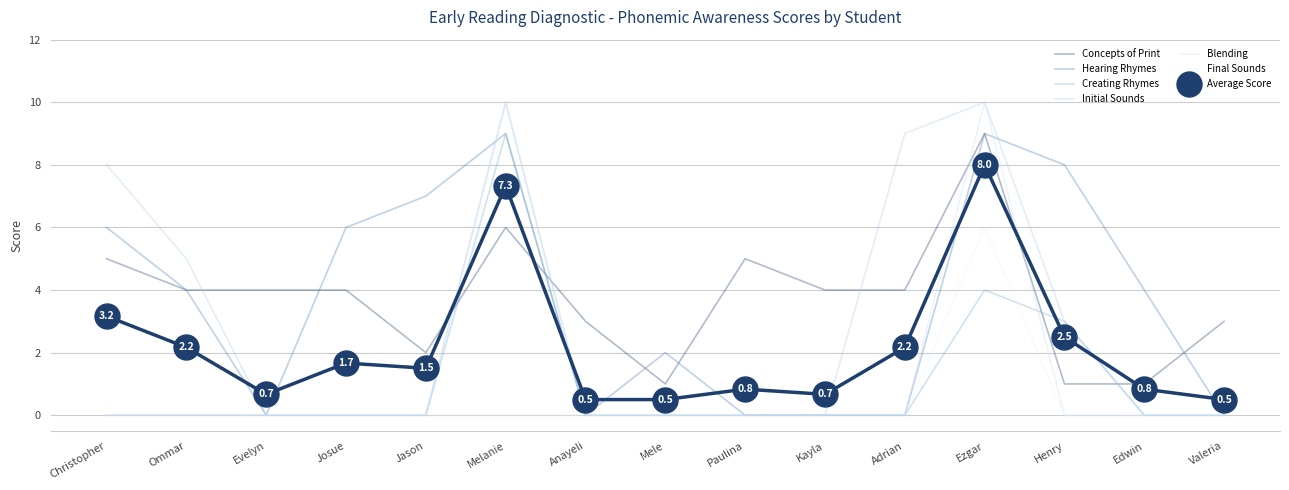

Which series has the widest spread of values?

Initial Sounds